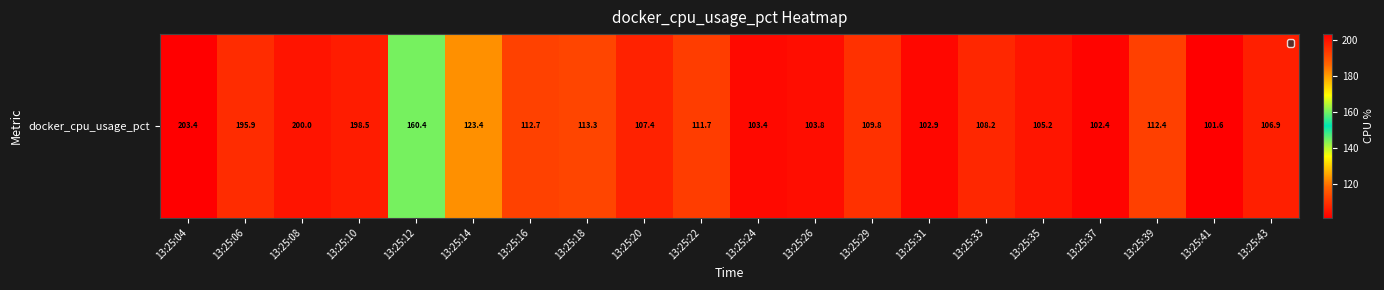

Reading left to right, list all the values displayed in this chart.

203.4	195.9	200.0	198.5	160.4	123.4	112.7	113.3	107.4	111.7	103.4	103.8	109.8	102.9	108.2	105.2	102.4	112.4	101.6	106.9